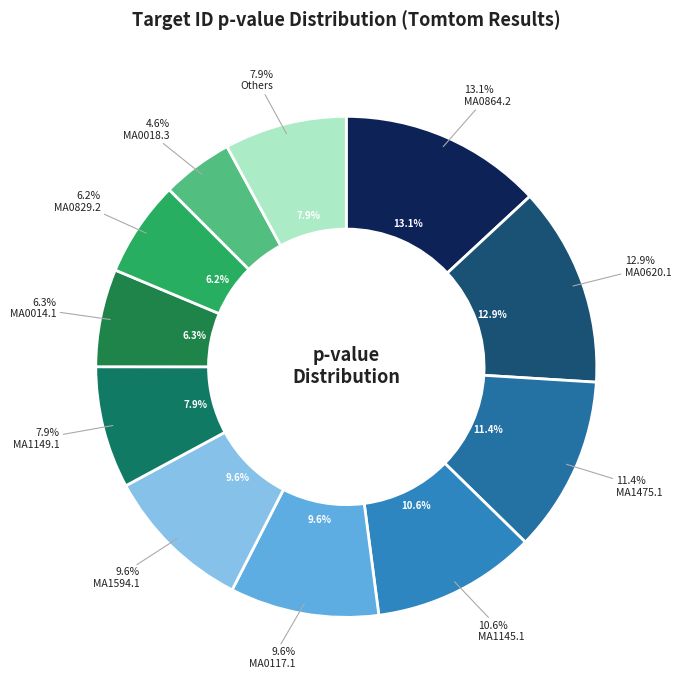

Does MA1475.1 account for over 50% of the chart?

No